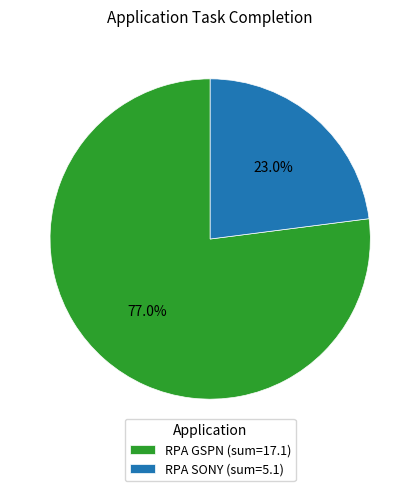

Count the number of slices in the pie.

2